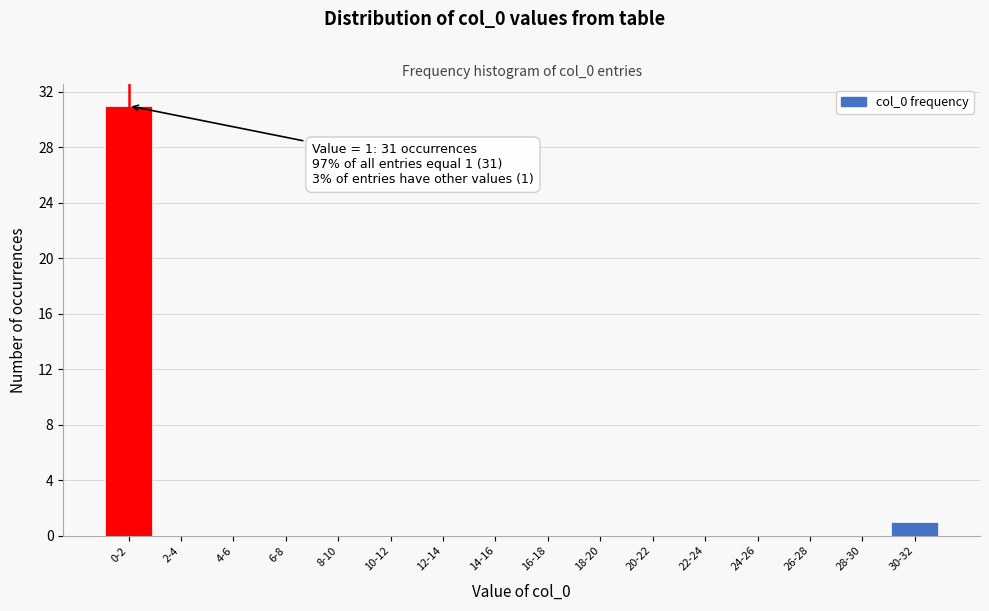

Reading right to left, extract all data points from this chart.

30-32=1	28-30=0	26-28=0	24-26=0	22-24=0	20-22=0	18-20=0	16-18=0	14-16=0	12-14=0	10-12=0	8-10=0	6-8=0	4-6=0	2-4=0	0-2=31